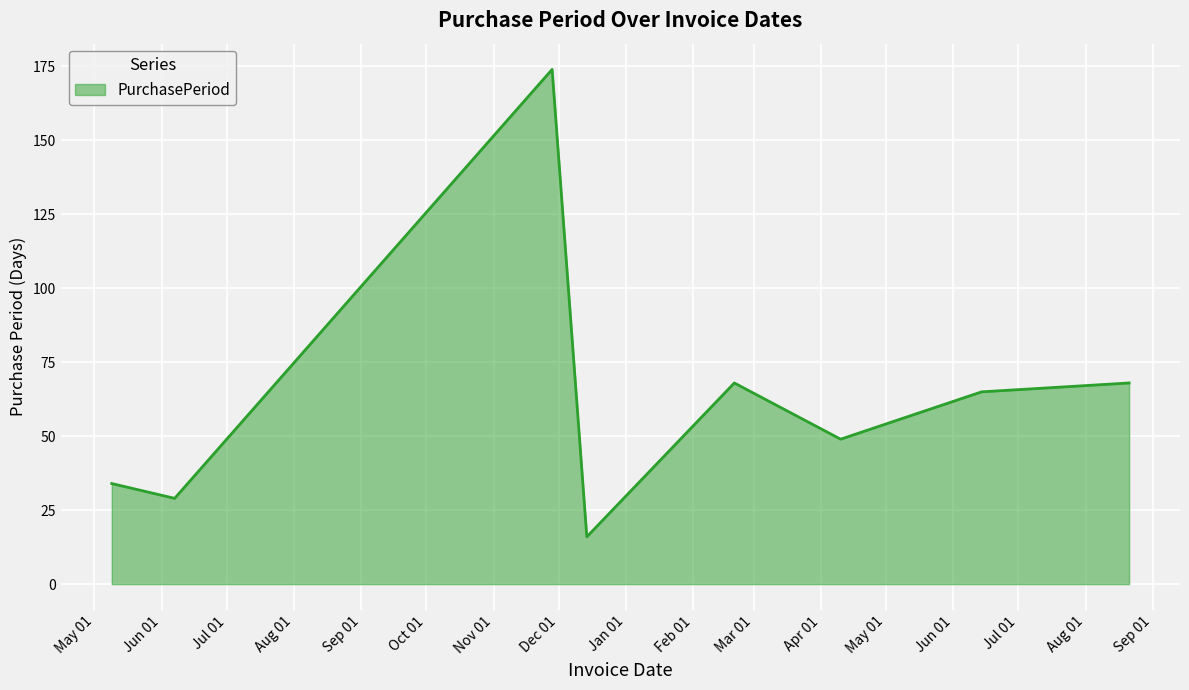

True or false: there are more than 1 points higher than both neighbors.

True